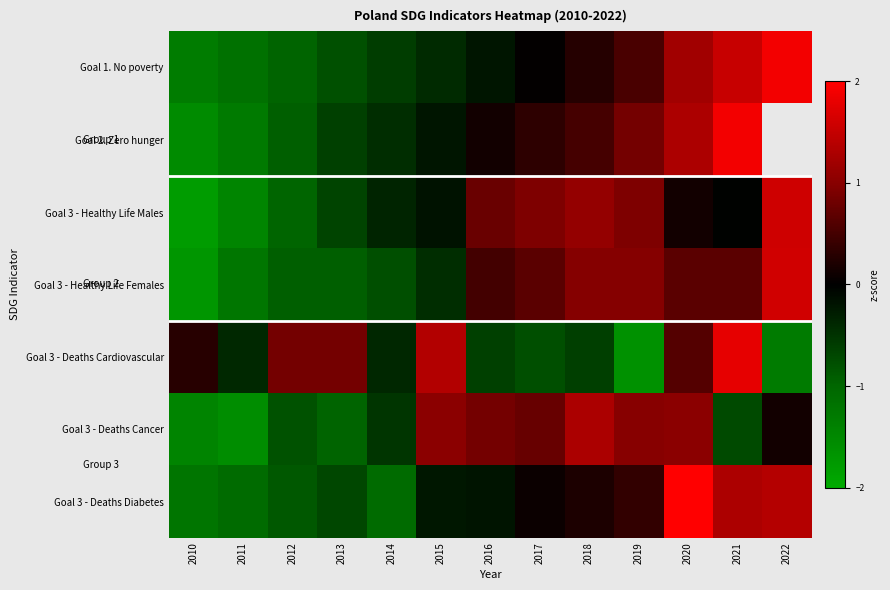

The Goal 1. No poverty series shows -0.2 at 2015. True or false?

False